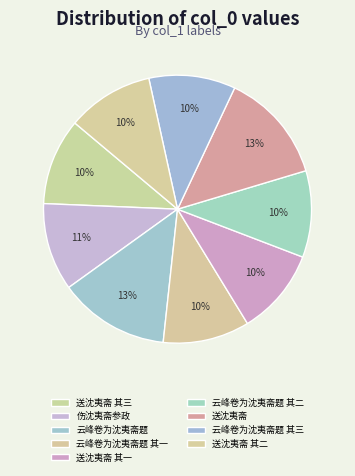

To the nearest percent, what percentage of the pie is 送沈夷斋?

13%